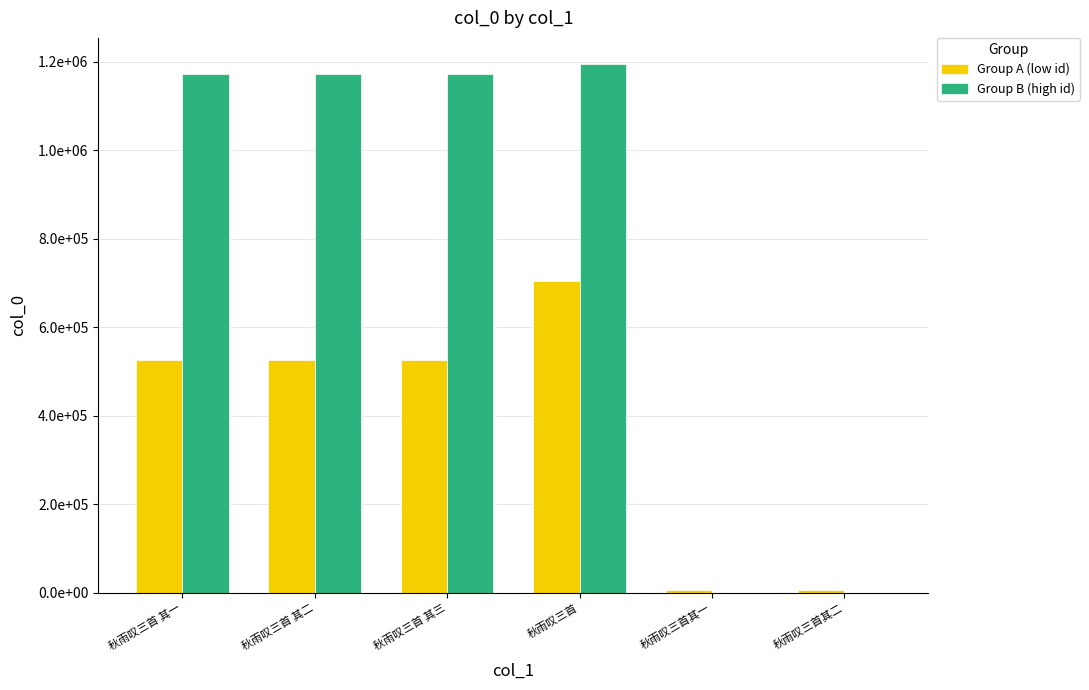

What is the approximate value of Group B (high id) at 秋雨叹三首 其二, to the nearest 50?

1173850